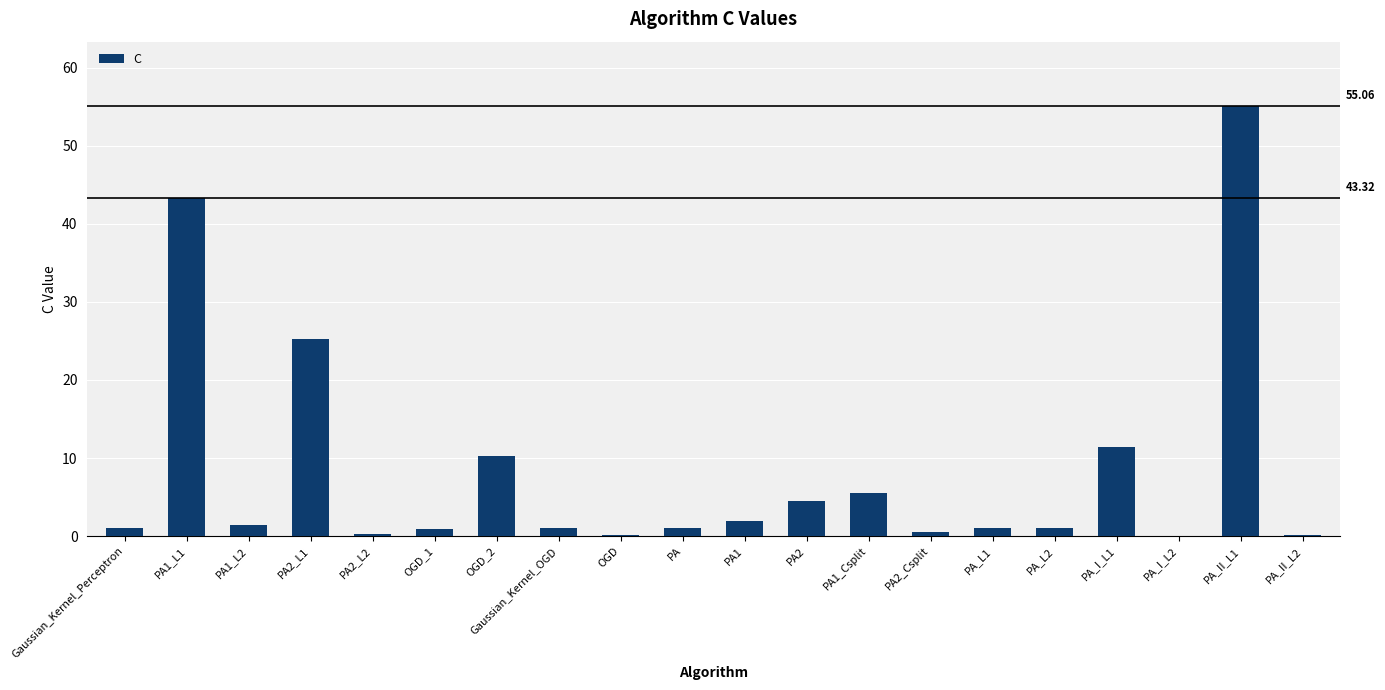

What is the sum of all values?

165.8